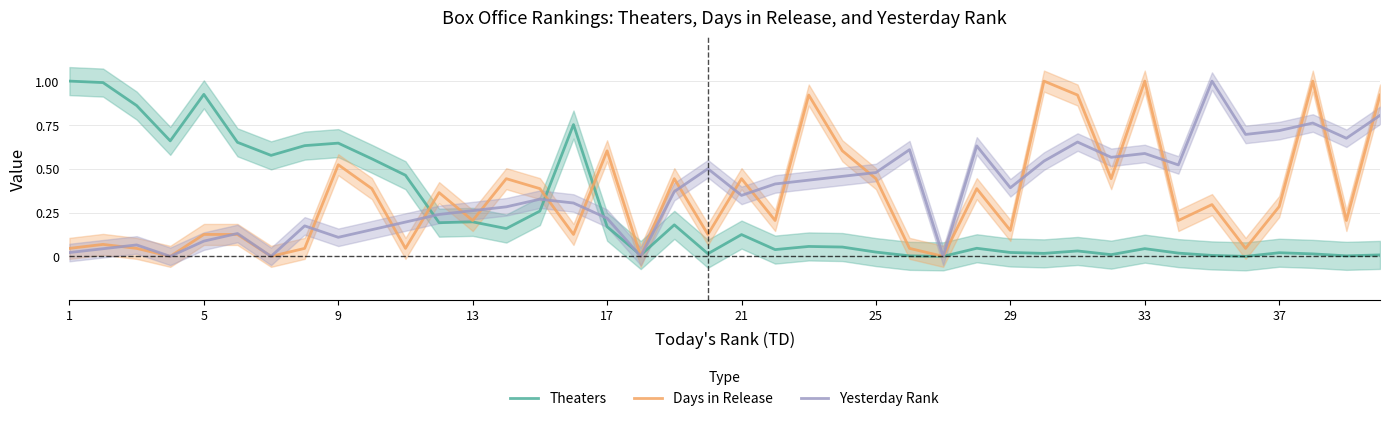

How many intersections are there between Theaters and Days in Release?

5